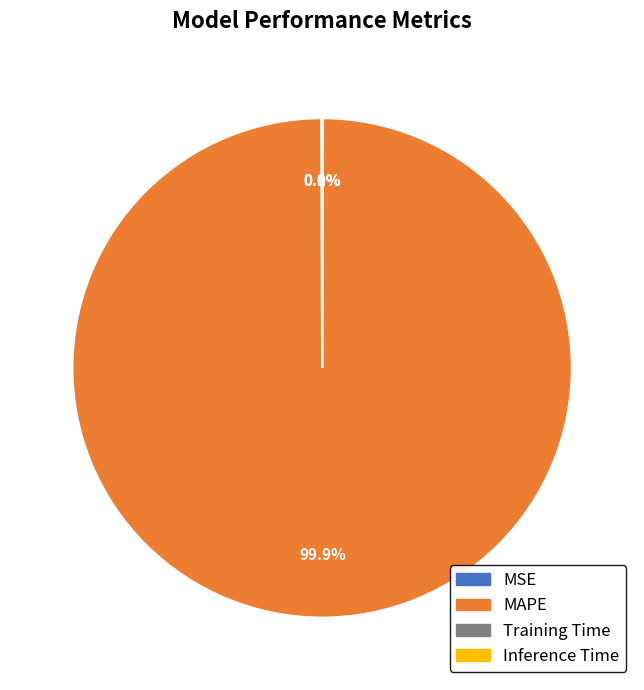

To the nearest percent, what is the difference between the largest and smallest slice percentages?

100%